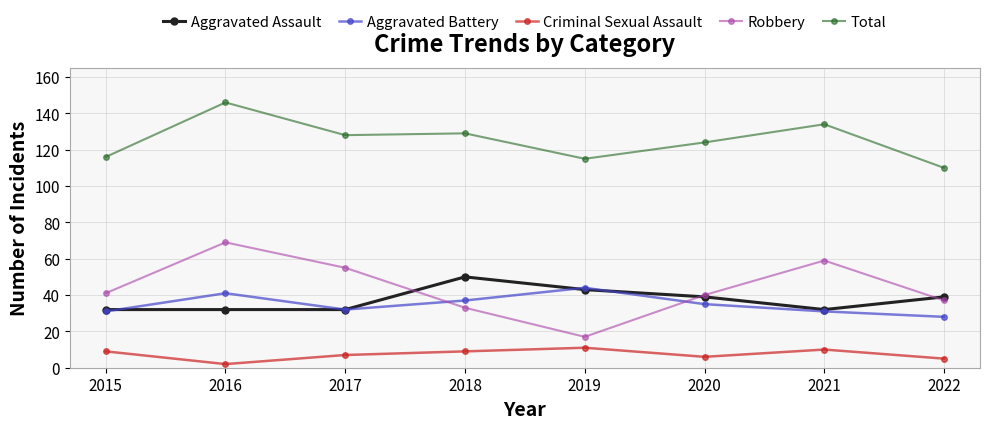

True or false: Criminal Sexual Assault and Total intersect in this chart.

False